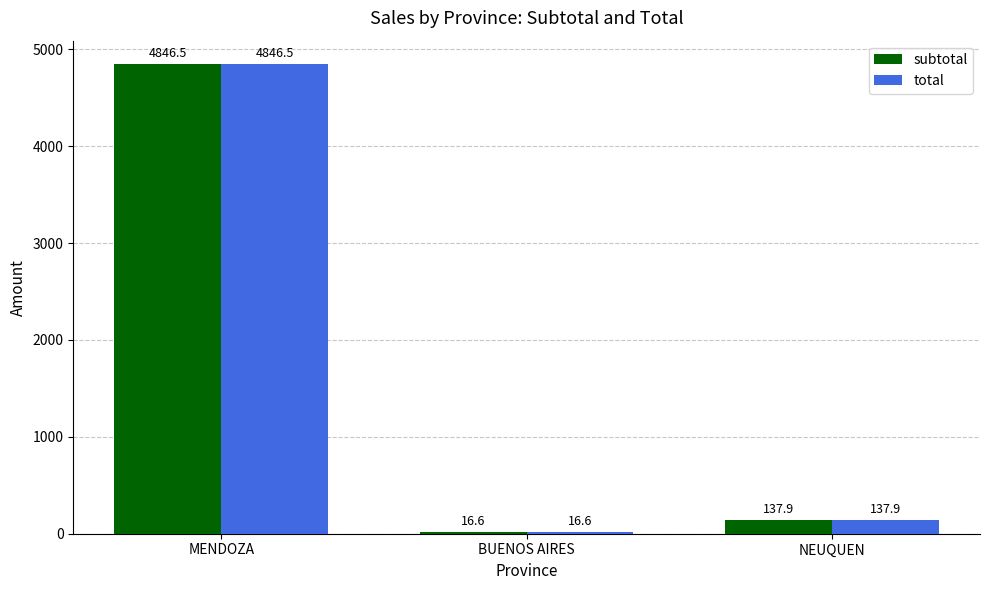

Which category has the lowest value across all series?

BUENOS AIRES